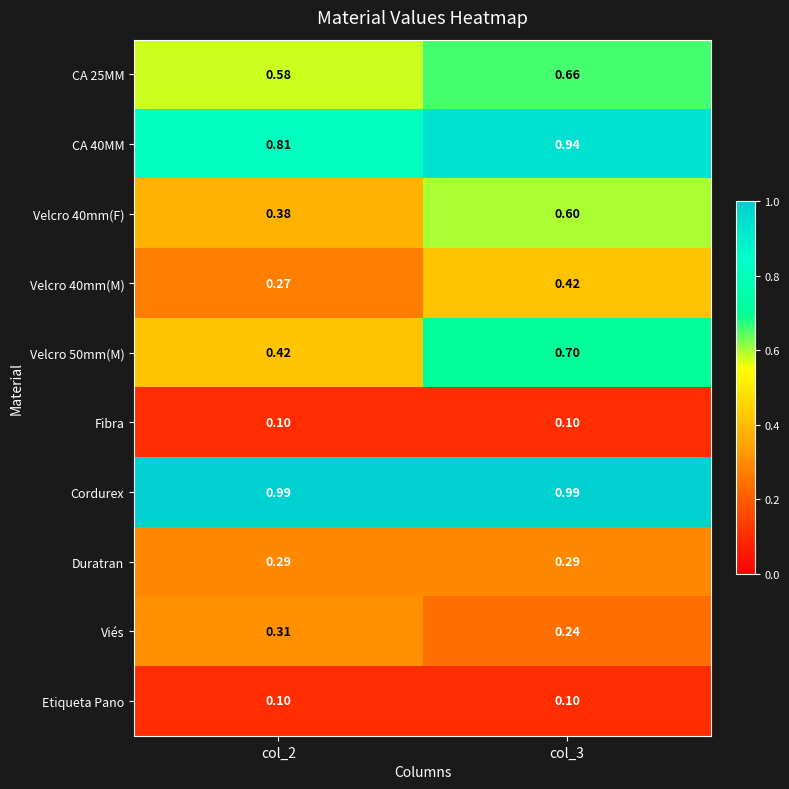

Which series has the largest total across all categories?

Cordurex